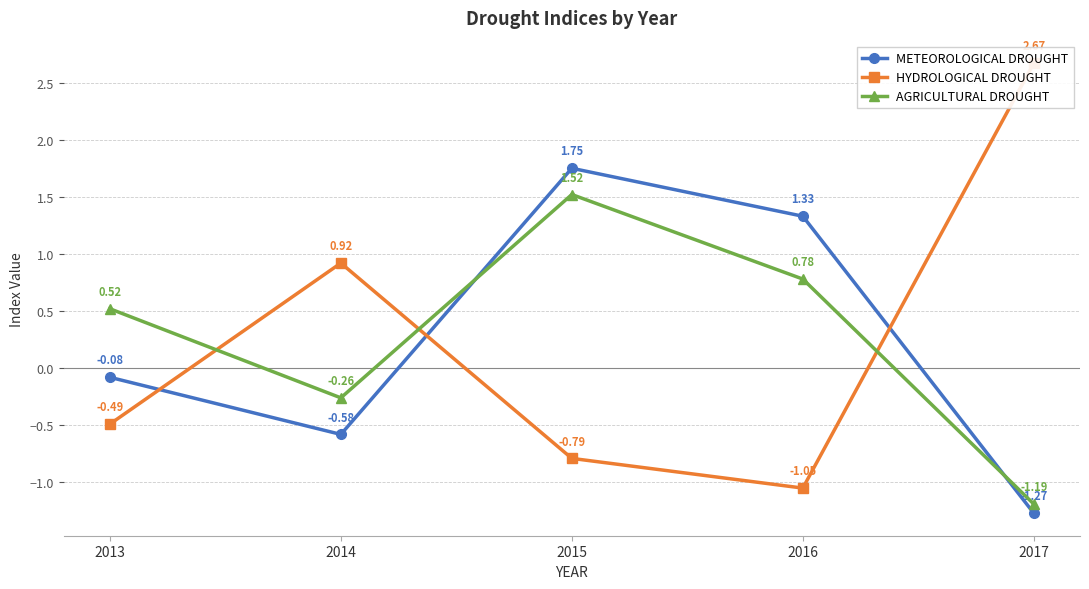

What is the greatest value displayed?

2.7